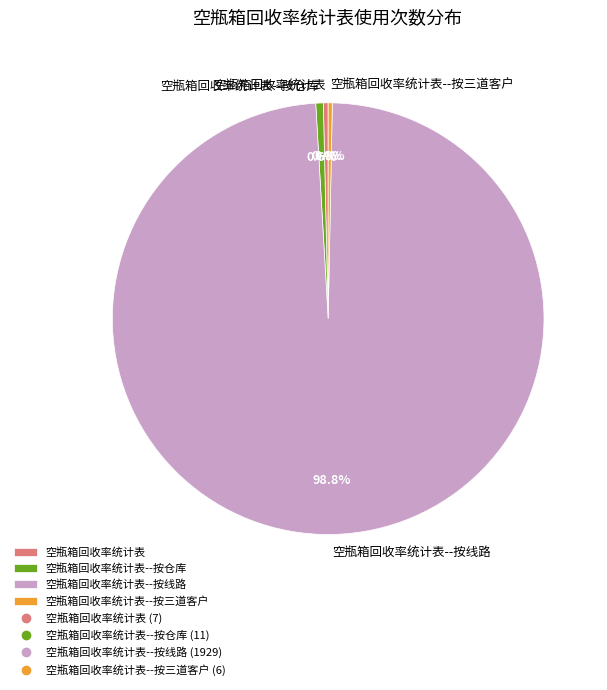

To the nearest percent, what percentage of the pie is 空瓶箱回收率统计表--按线路?

99%